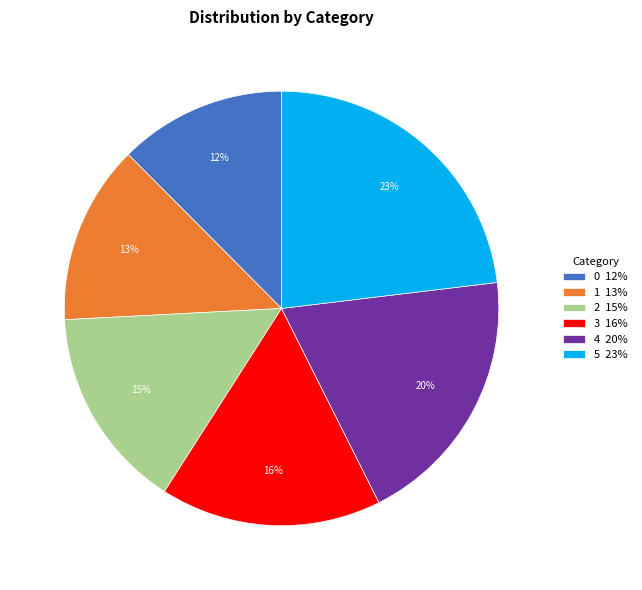

To the nearest percent, what is the difference between the largest and smallest slice percentages?

11%